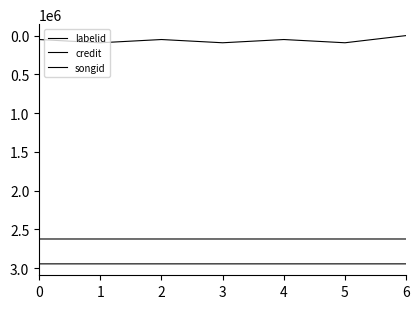

Which has a higher value, 5 or 3?

5